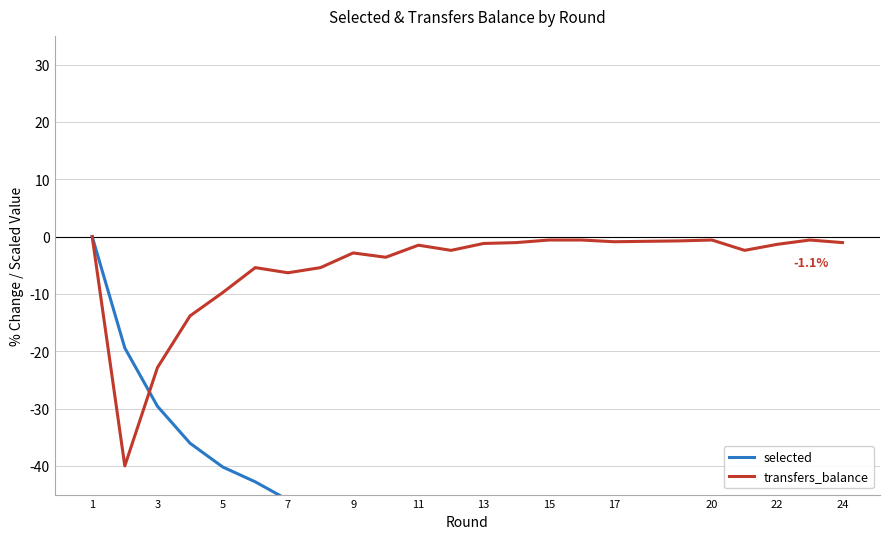

How many negative values does the selected series have?

22